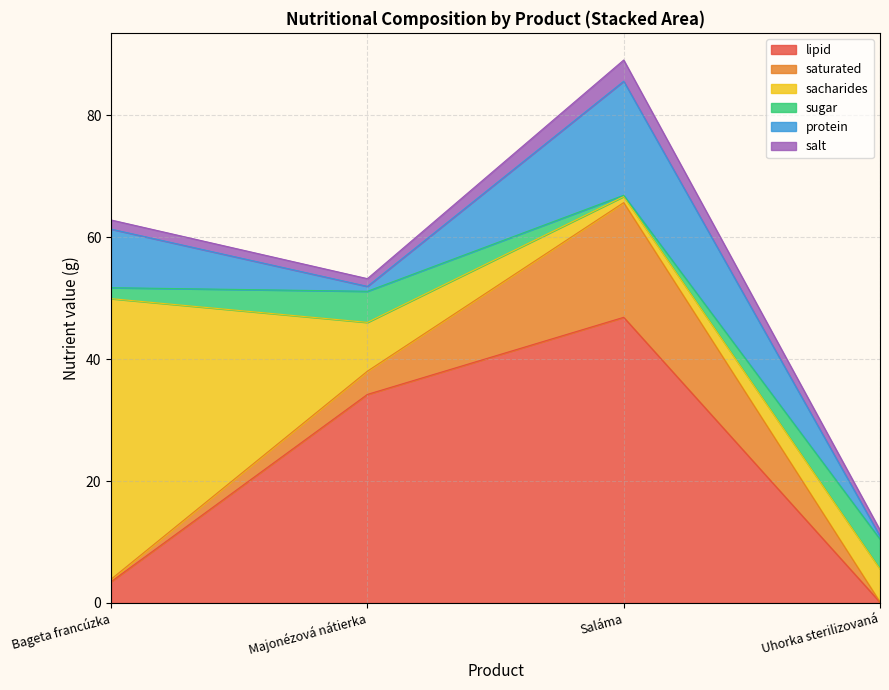

In protein, how many points are higher than both neighbors (excluding endpoints)?

1